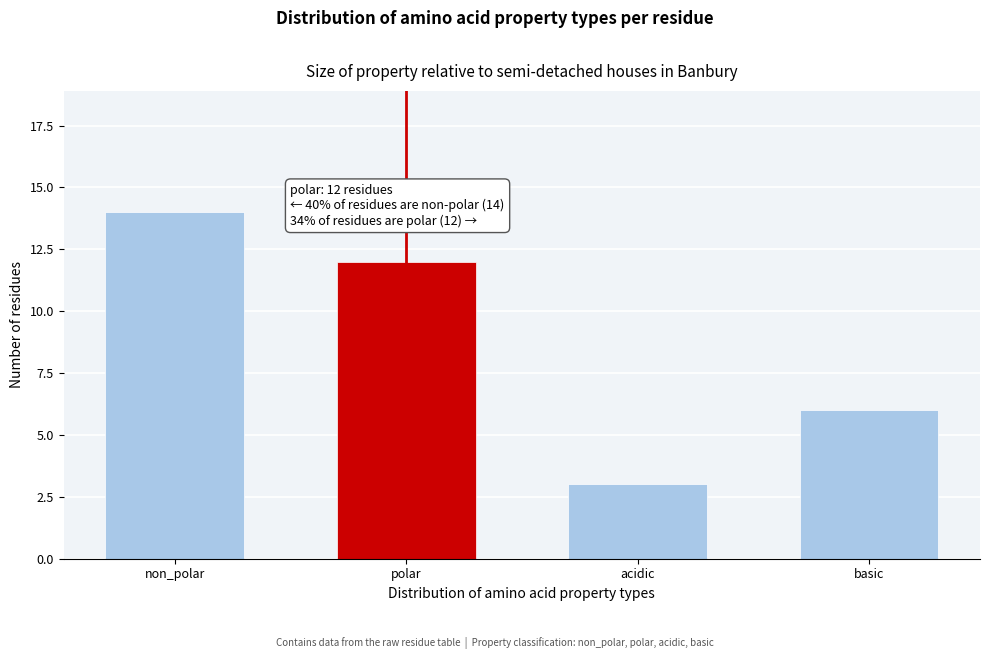

Reading left to right, transcribe all the data shown in this chart.

non_polar=14	polar=12	acidic=3	basic=6